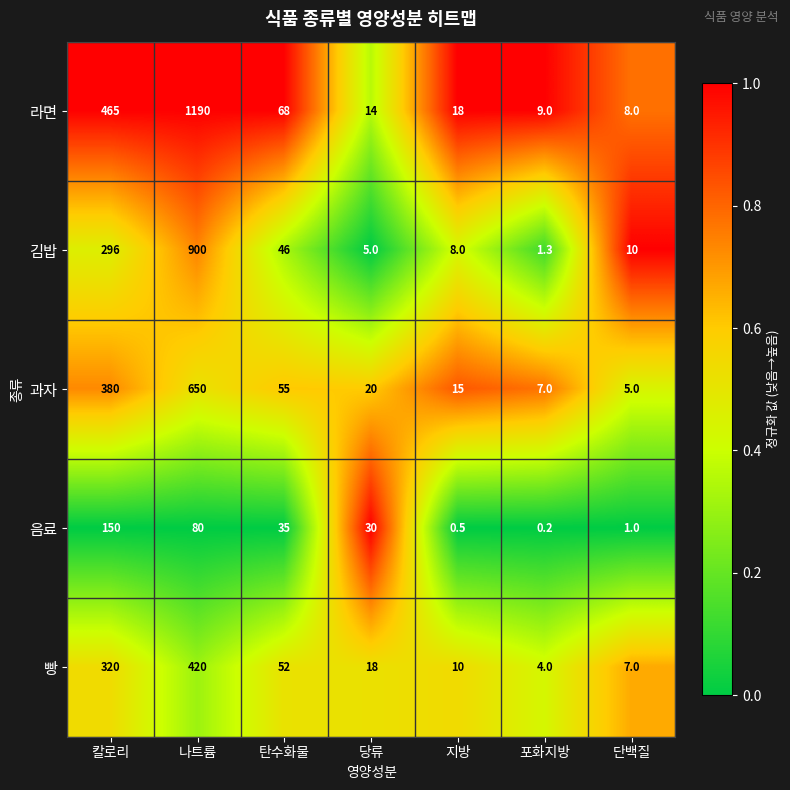

True or false: 과자 has a value of 565.0 at 칼로리.

False